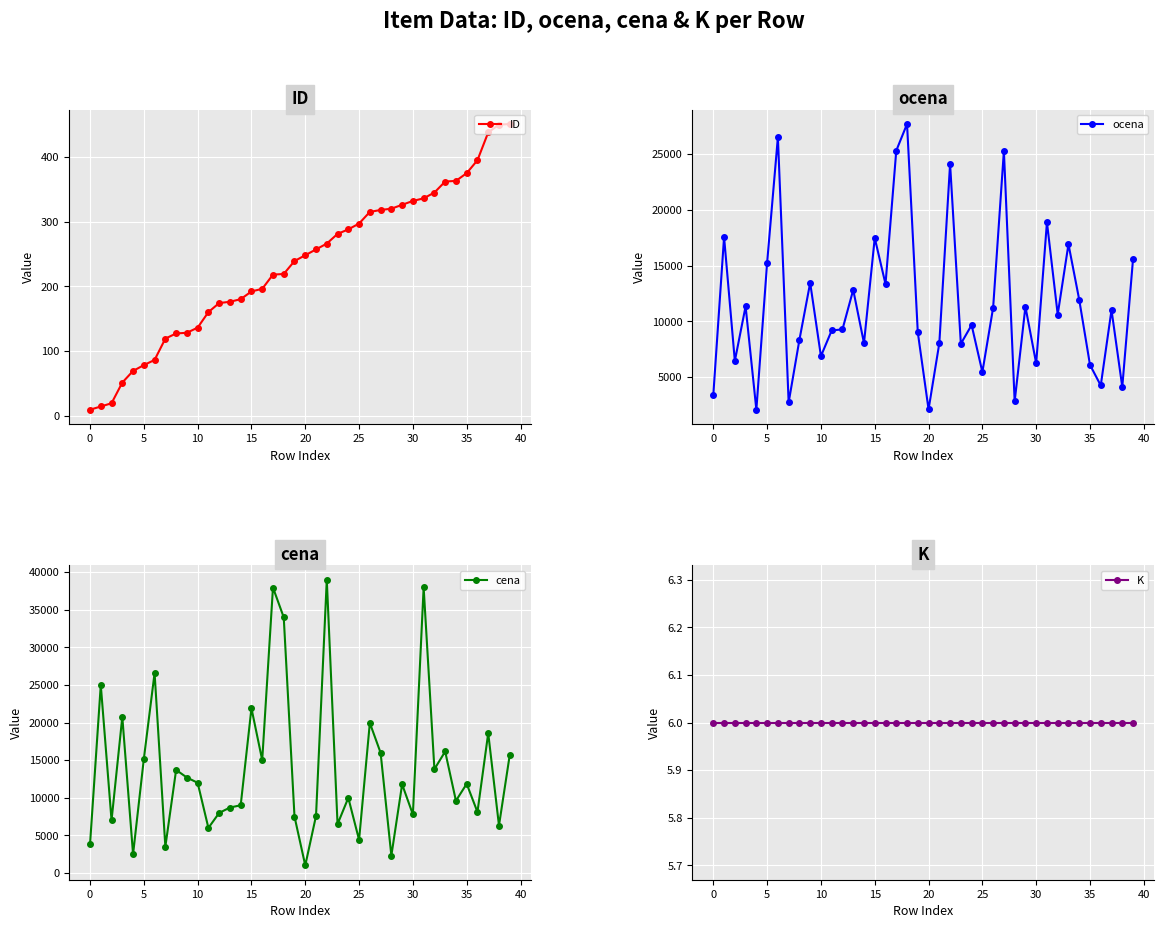

What is the spread (max minus min) of values at 27?

25288.7